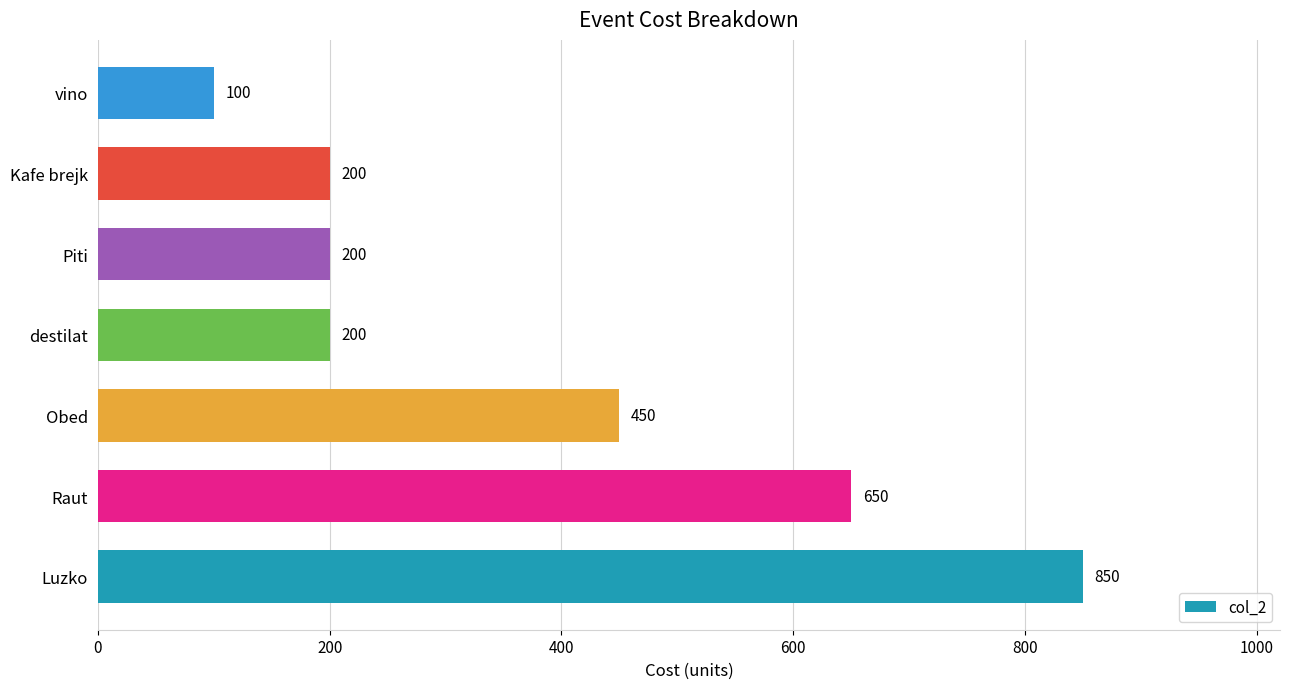

Does the chart contain stacked bars?

No